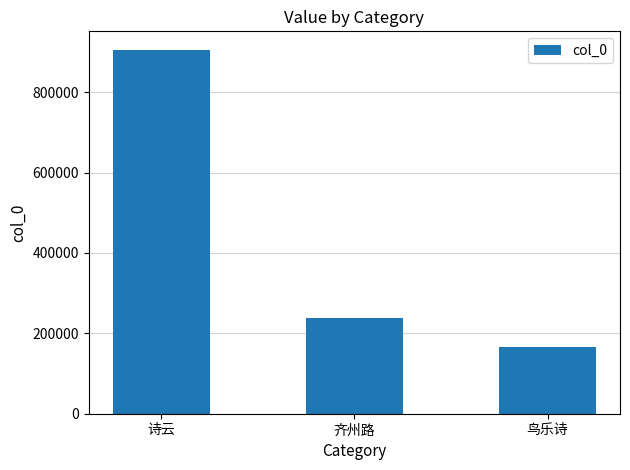

Approximately how many times larger is the value at 诗云 compared to 齐州路?

3.8